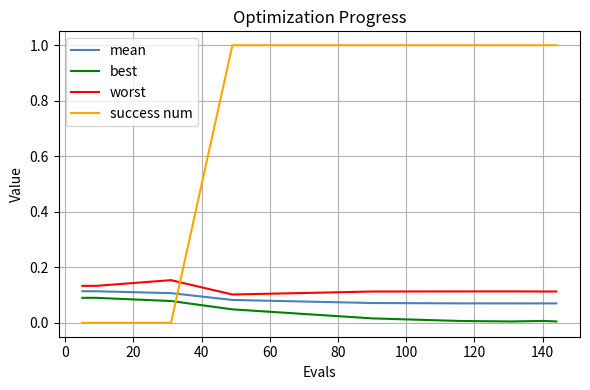

What is the maximum value shown in the chart?

1.0